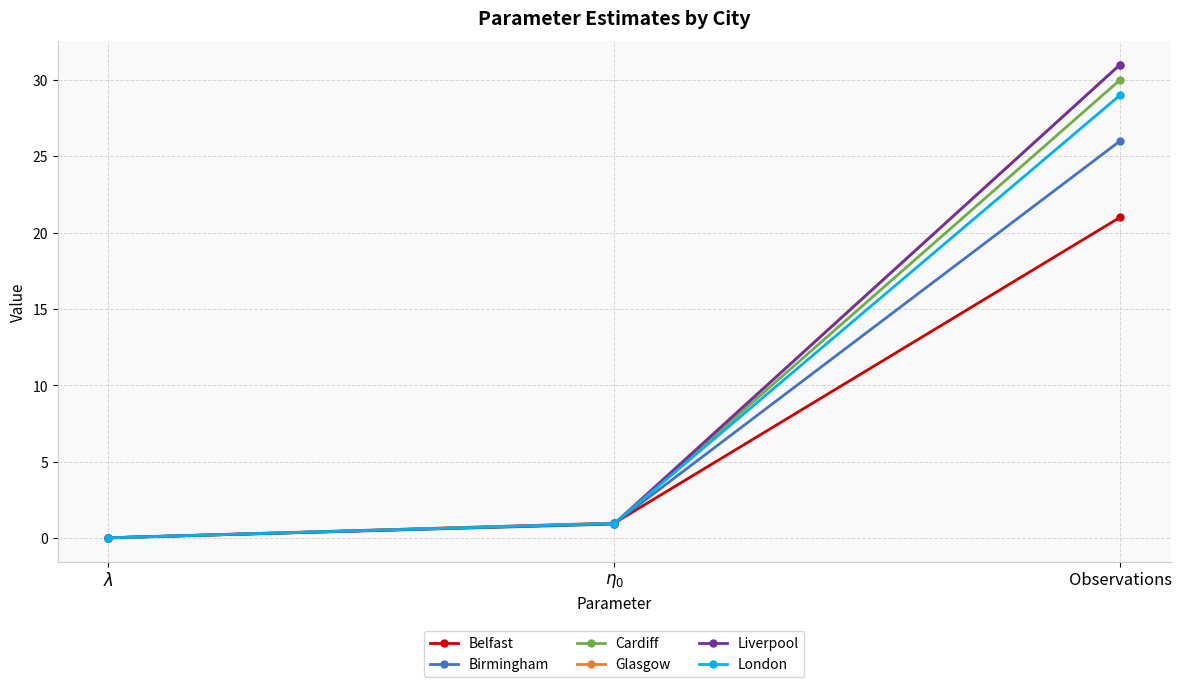

At which category is the sum across all series the highest?

Observations